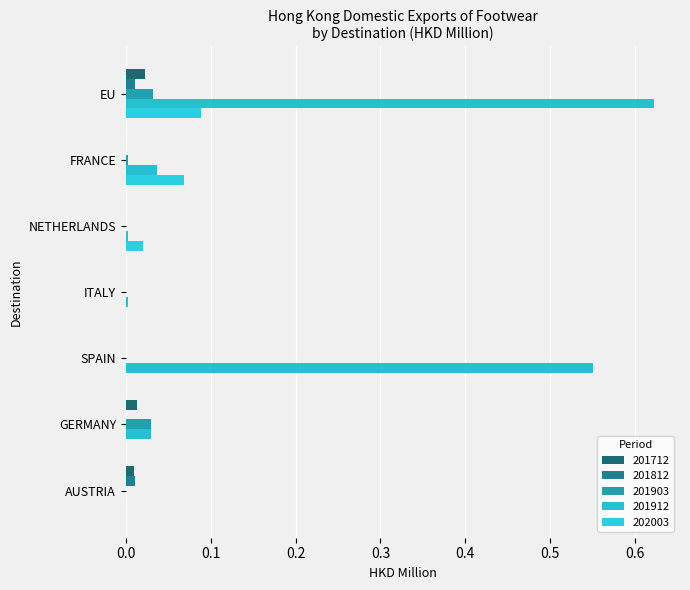

Reading left to right, extract all data points from this chart.

201712: EU=0.0	FRANCE=0.0	NETHERLANDS=0.0	ITALY=0.0	SPAIN=0.0	GERMANY=0.0	AUSTRIA=0.0
201812: EU=0.0	FRANCE=0.0	NETHERLANDS=0.0	ITALY=0.0	SPAIN=0.0	GERMANY=0.0	AUSTRIA=0.0
201903: EU=0.0	FRANCE=0.0	NETHERLANDS=0.0	ITALY=0.0	SPAIN=0.0	GERMANY=0.0	AUSTRIA=0.0
201912: EU=0.6	FRANCE=0.0	NETHERLANDS=0.0	ITALY=0.0	SPAIN=0.6	GERMANY=0.0	AUSTRIA=0.0
202003: EU=0.1	FRANCE=0.1	NETHERLANDS=0.0	ITALY=0.0	SPAIN=0.0	GERMANY=0.0	AUSTRIA=0.0